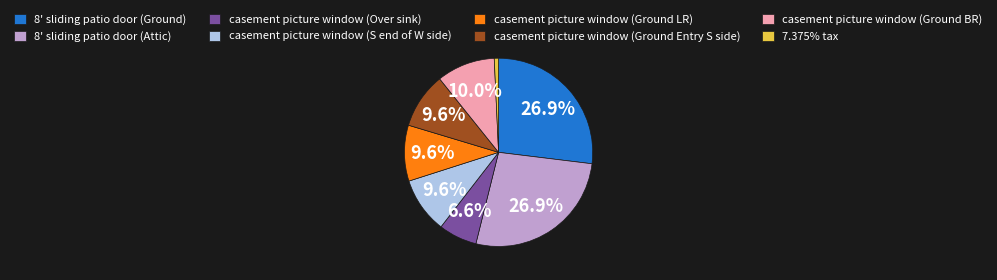

Is it true that 8' sliding patio door (Attic) is 27% of the pie?

True